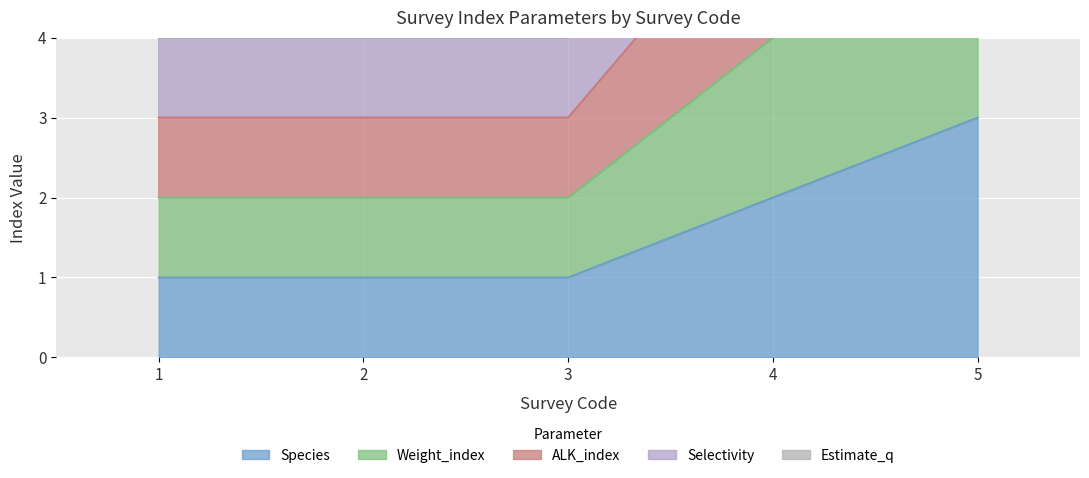

What is the difference between the maximum and minimum values in the ALK_index series?

6